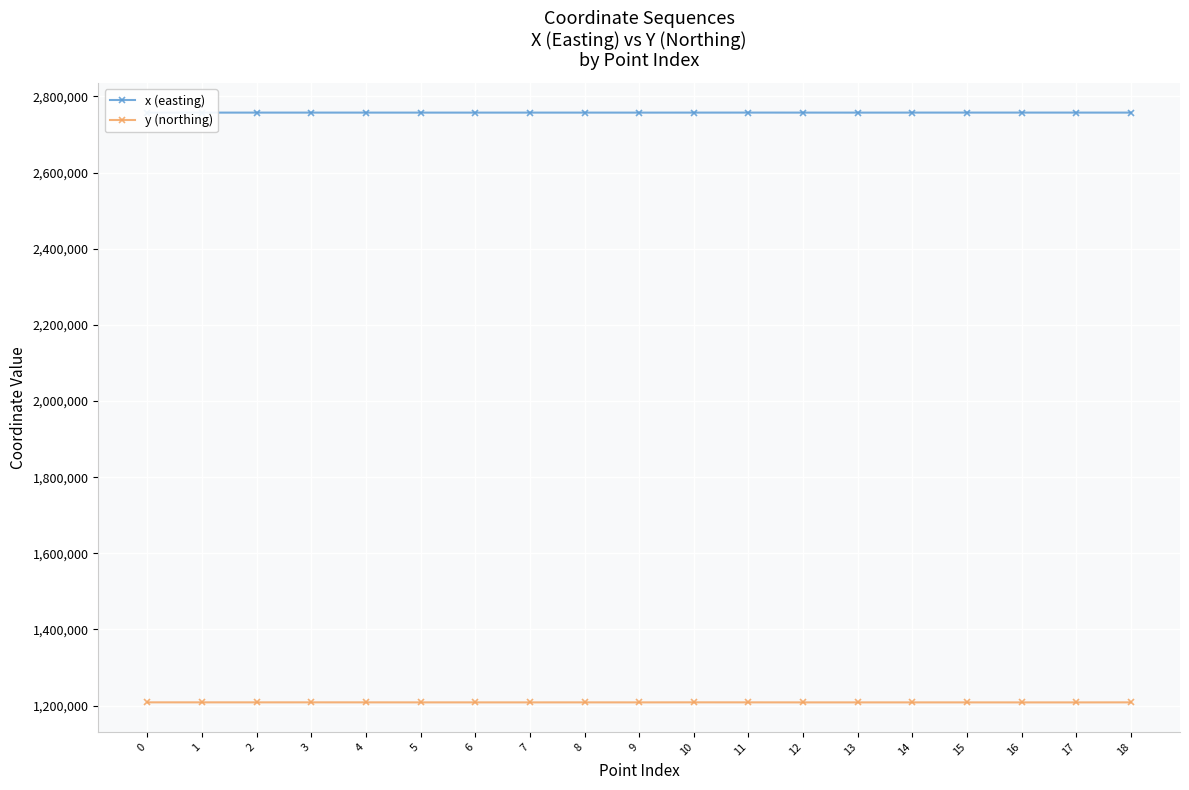

True or false: y (northing) and x (easting) intersect in this chart.

False